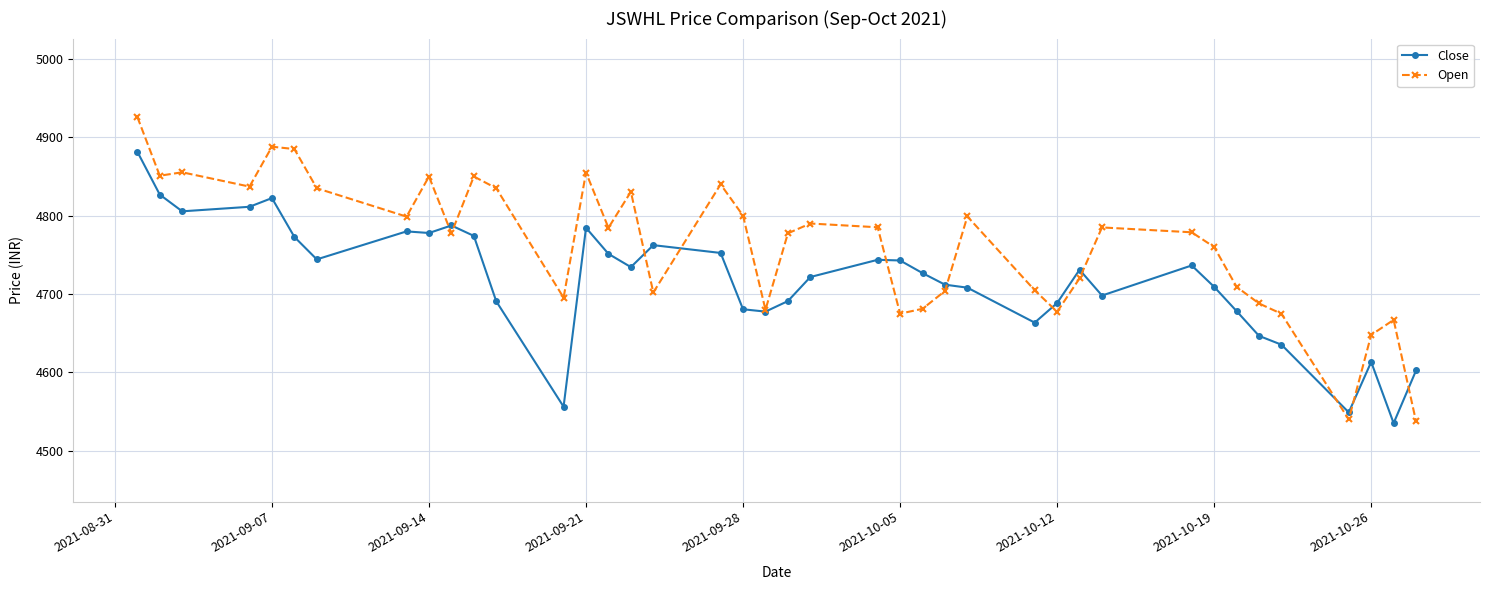

What is the value of the Close point at the 30th from the left?

4731.1